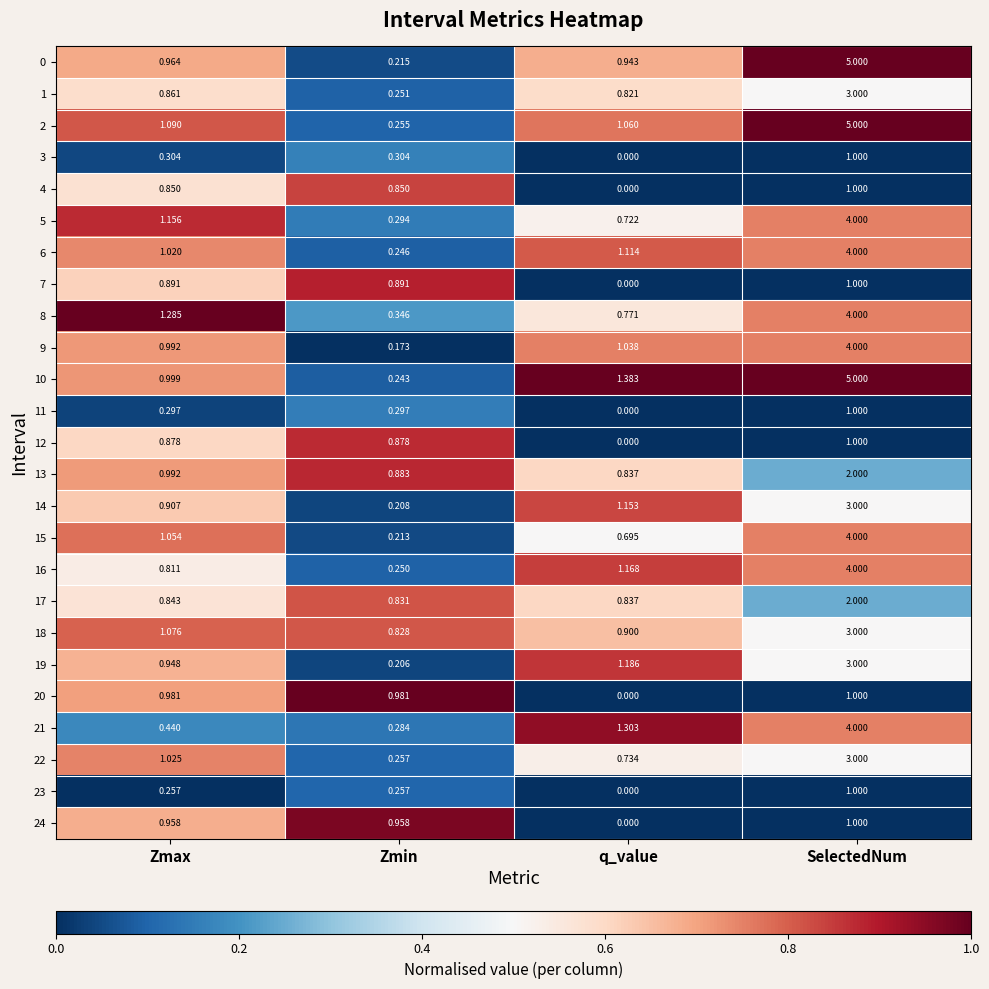

Rank the categories by 18 value from lowest to highest.

Zmin, q_value, Zmax, SelectedNum